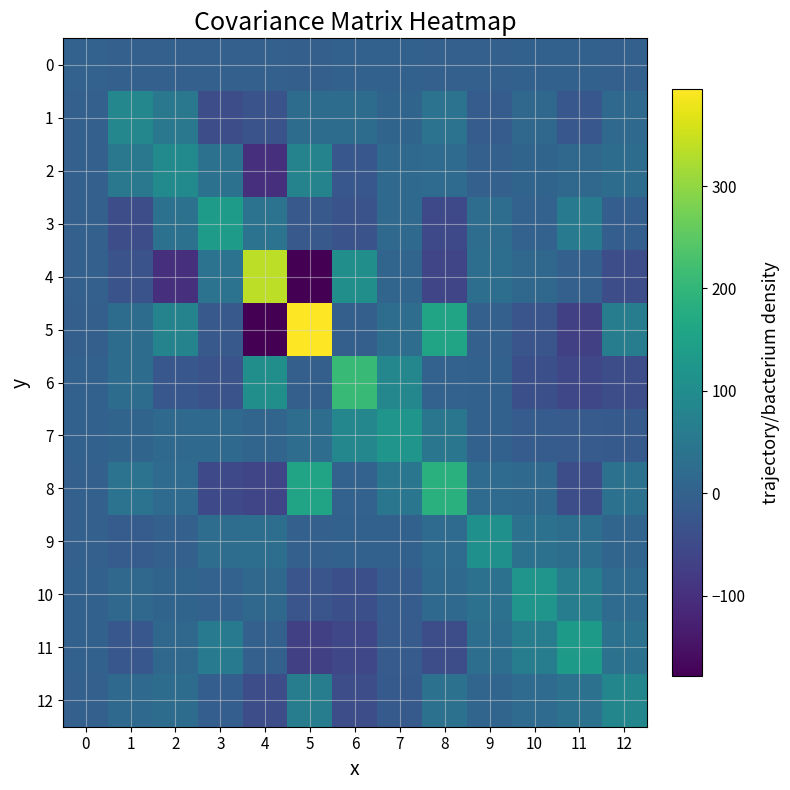

At 2, list the series in order from largest to smallest.

2, 5, 1, 3, 12, 8, 7, 11, 10, 9, 0, 6, 4